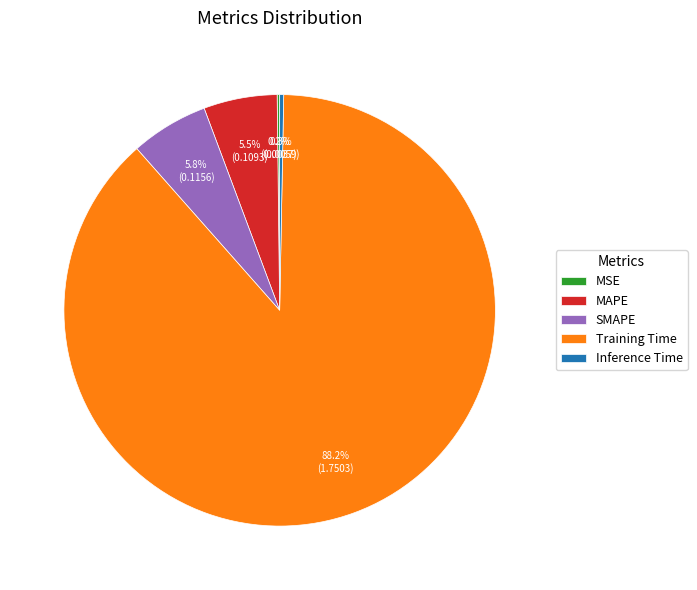

Which slice is the largest?

Training Time